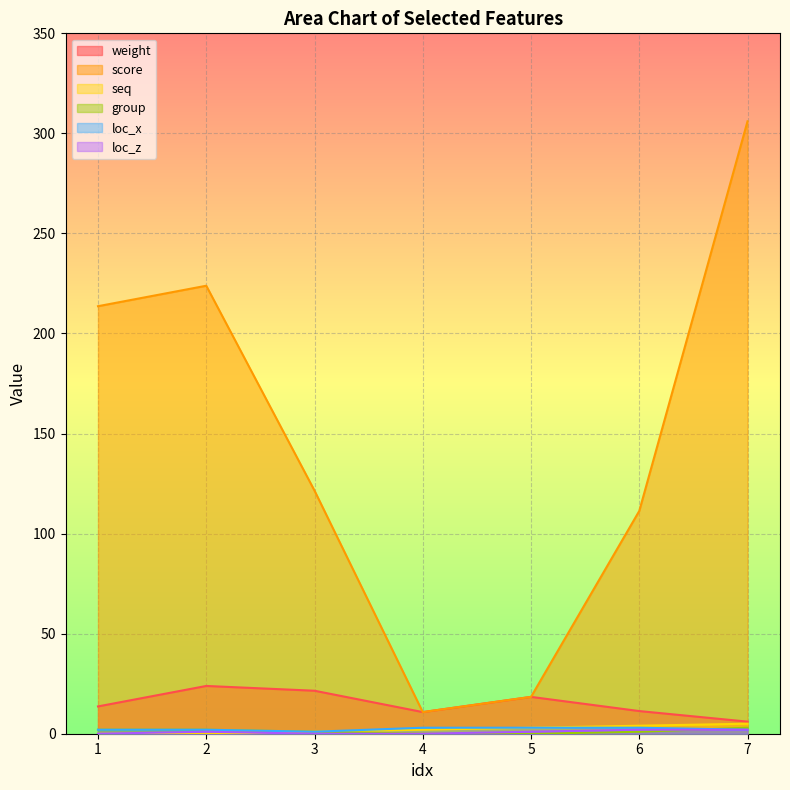

Which category has the highest value in the seq series?

7